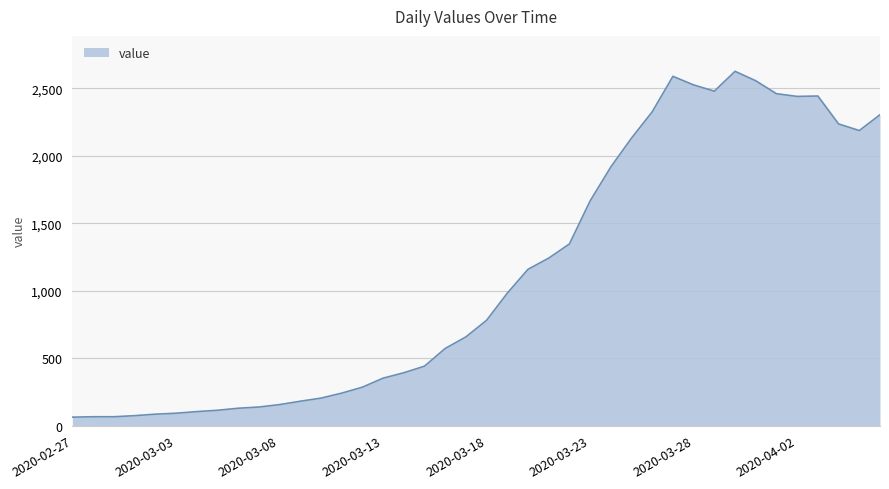

What is the difference between the maximum and minimum values?

2564